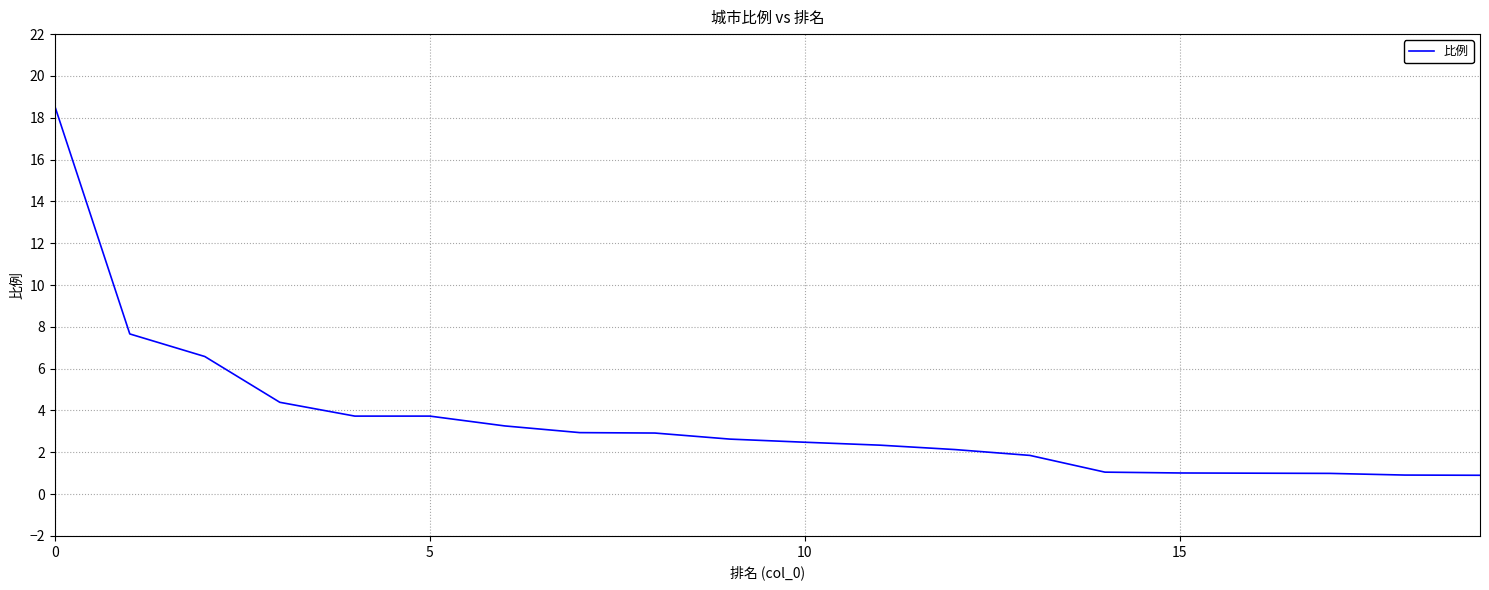

What is the smallest value displayed?

0.9